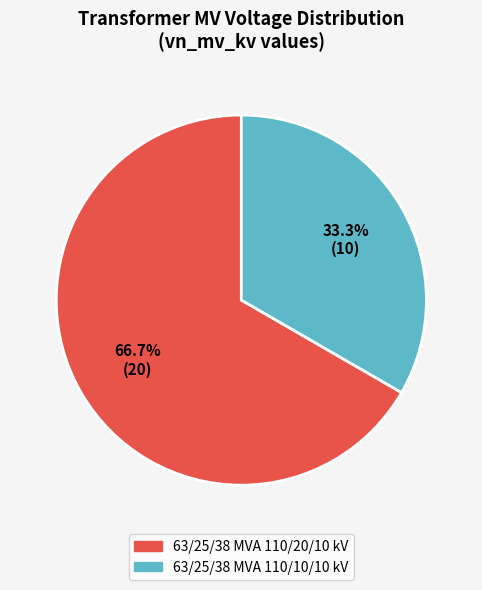

To the nearest percent, what is the average slice percentage?

50%